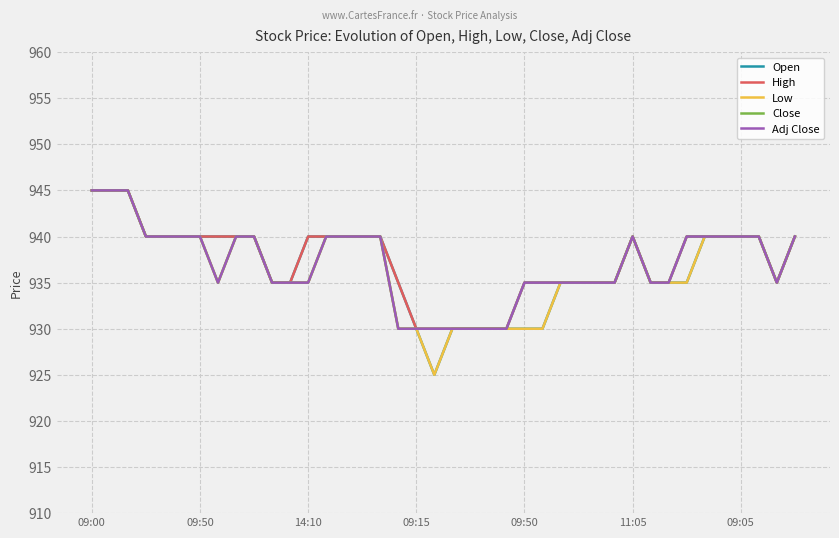

True or false: High and Adj Close intersect in this chart.

False